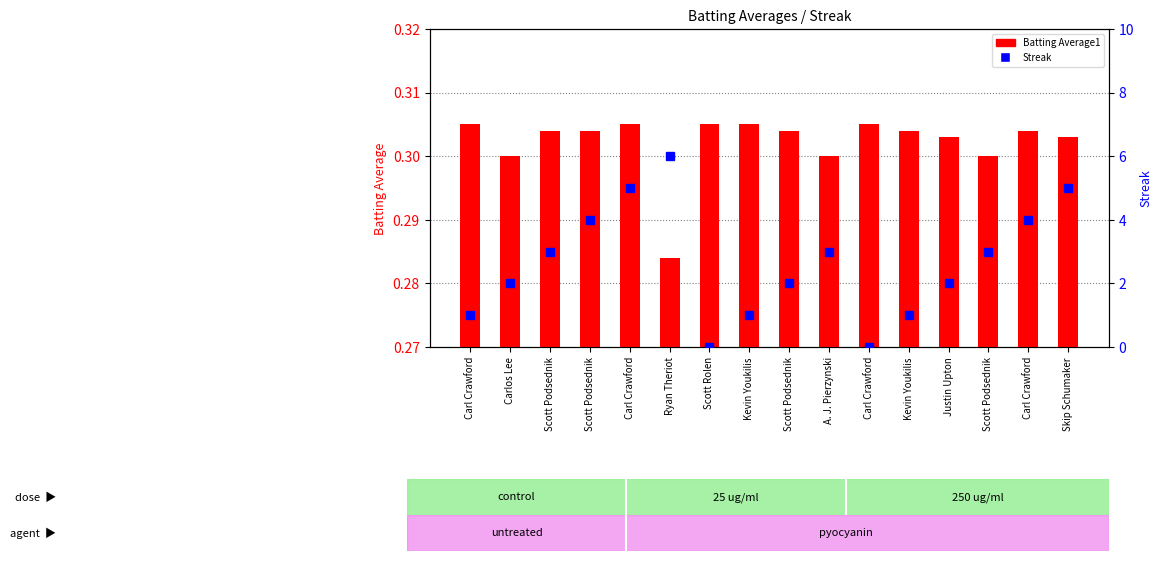

Which series has the largest range (max minus min)?

Streak